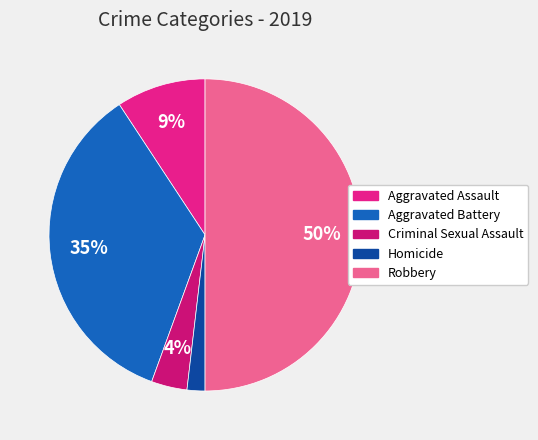

Is it true that Aggravated Assault is 3% of the pie?

False